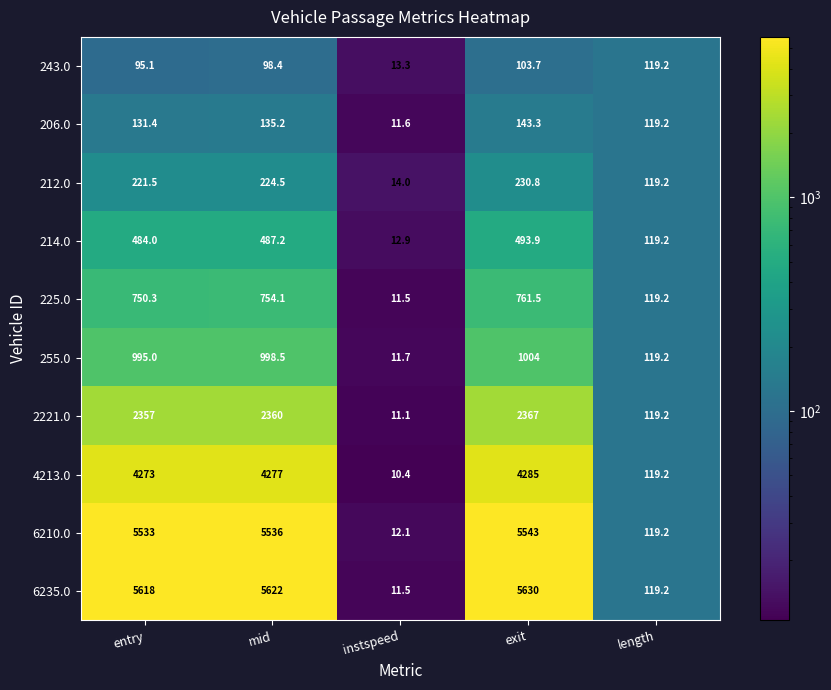

At which label is 6235.0 closest to 2820?

length